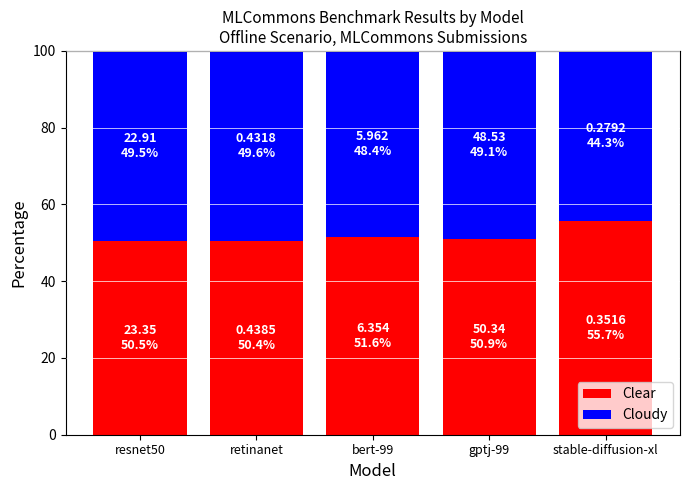

What is the sum of the Clear values at stable-diffusion-xl and resnet50?

106.2